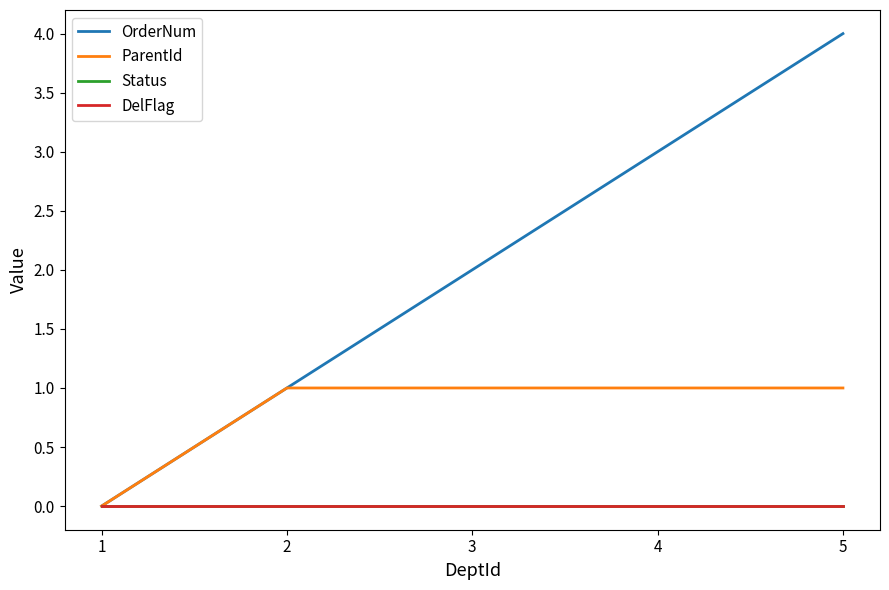

Which label corresponds to the smallest value in the chart?

1